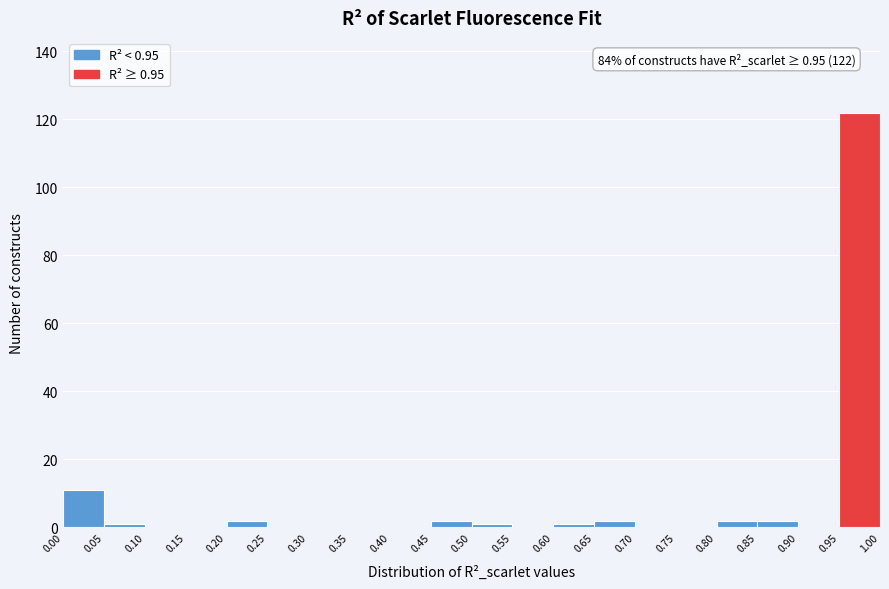

Which range on the x-axis has the tallest bar?

0.95 to 1.00